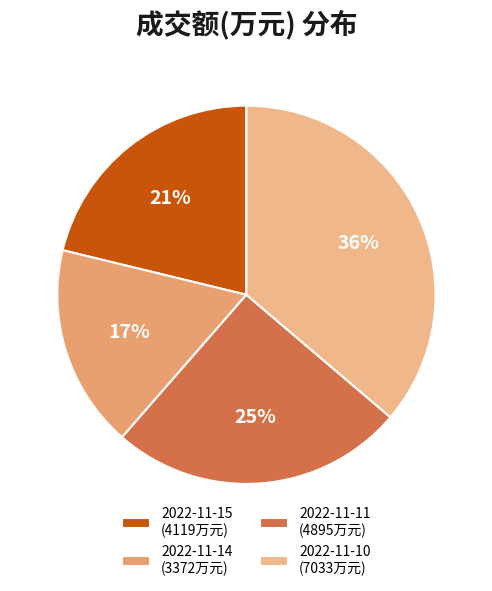

How many slices are in this pie chart?

4